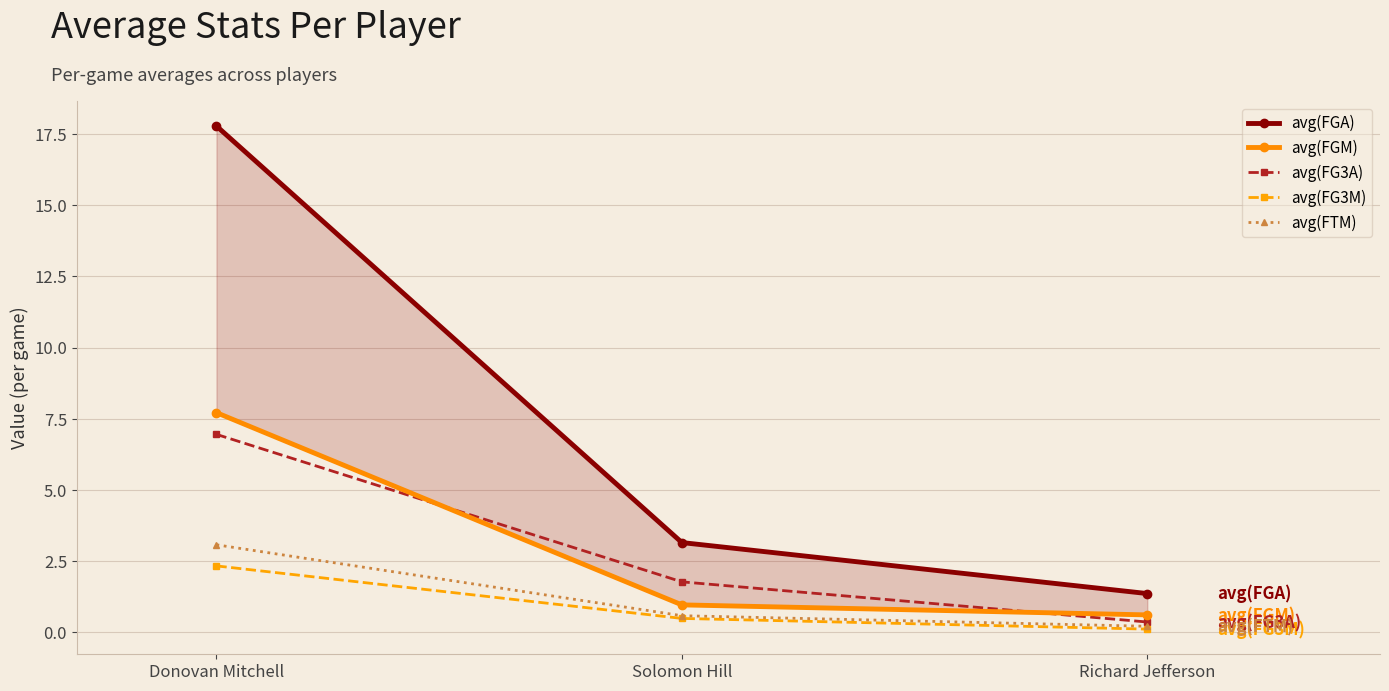

How many data points in avg(FGA) are above 3?

2